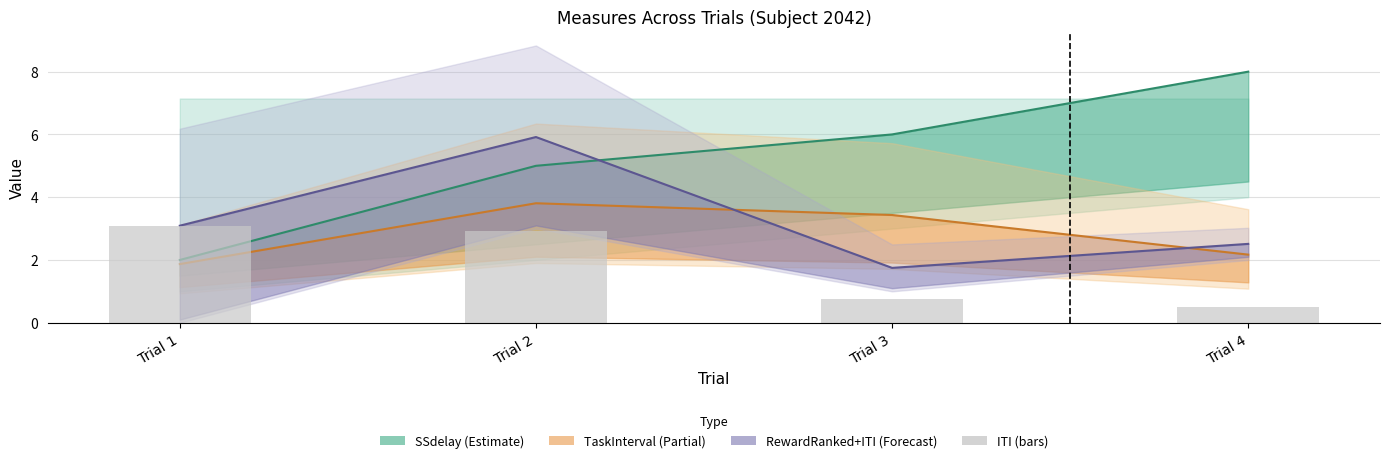

What is the difference between the second highest and second lowest values in the TaskInterval ×3 series?

1.3